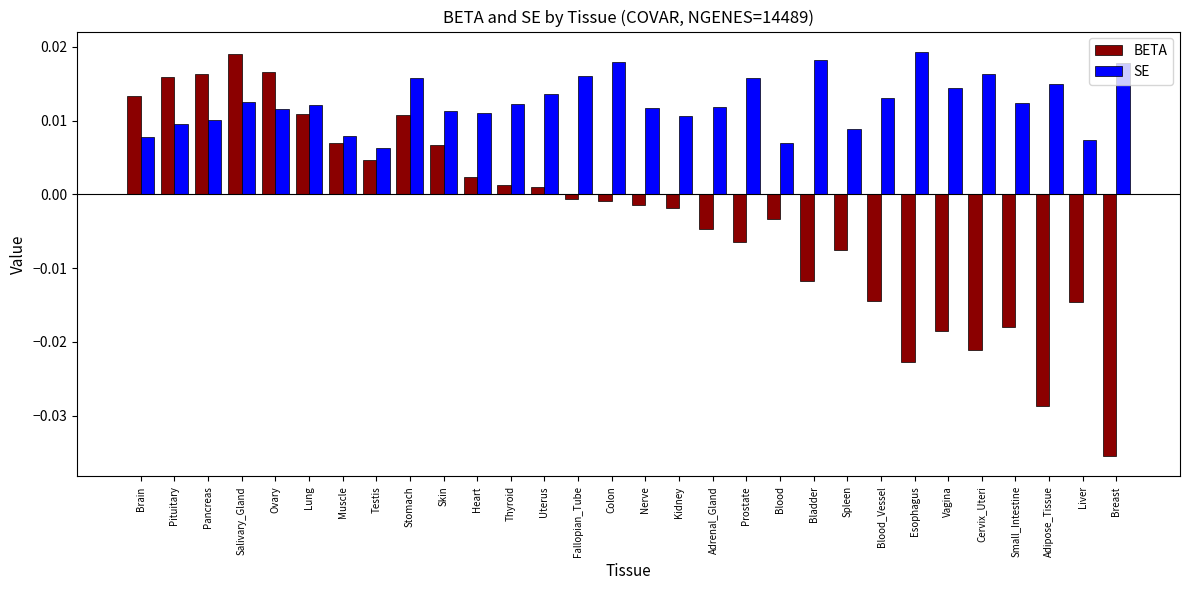

Is the value of BETA at Pancreas greater than the value of SE at Salivary_Gland?

Yes